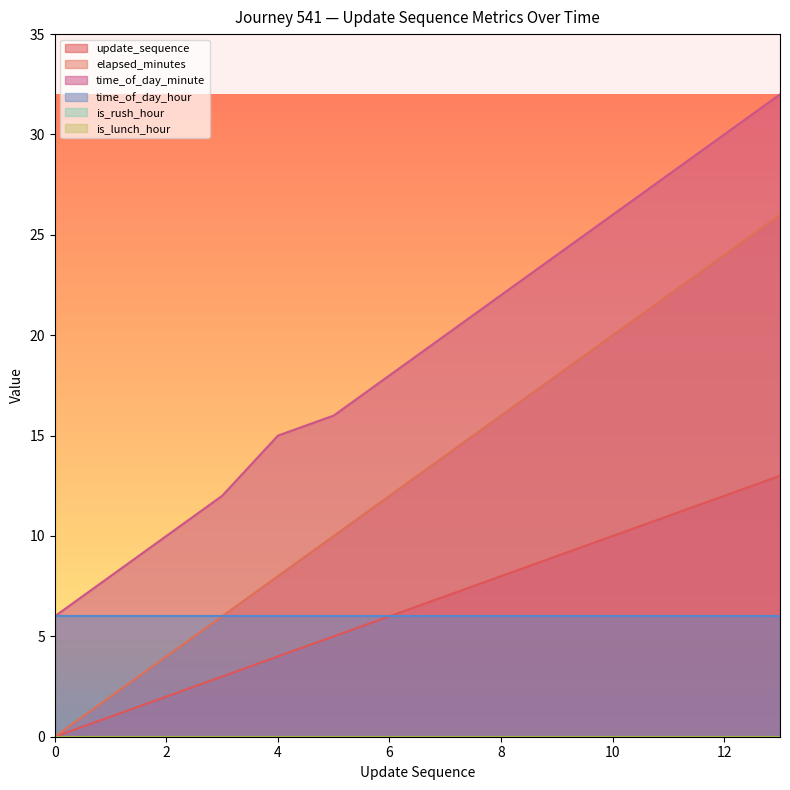

At which label does time_of_day_minute reach its peak?

13